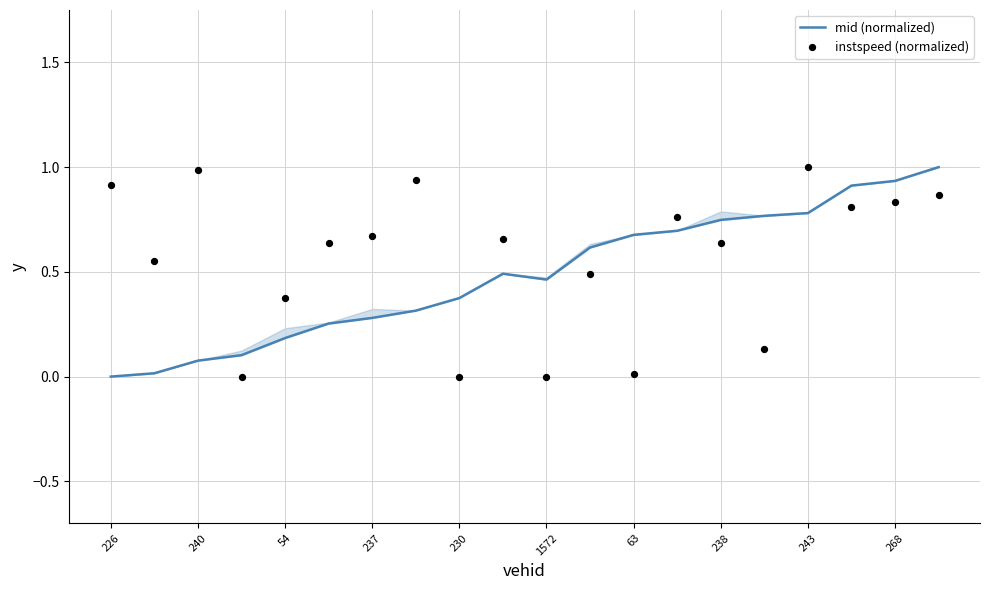

Which series reaches the minimum Y coordinate?

mid (normalized)